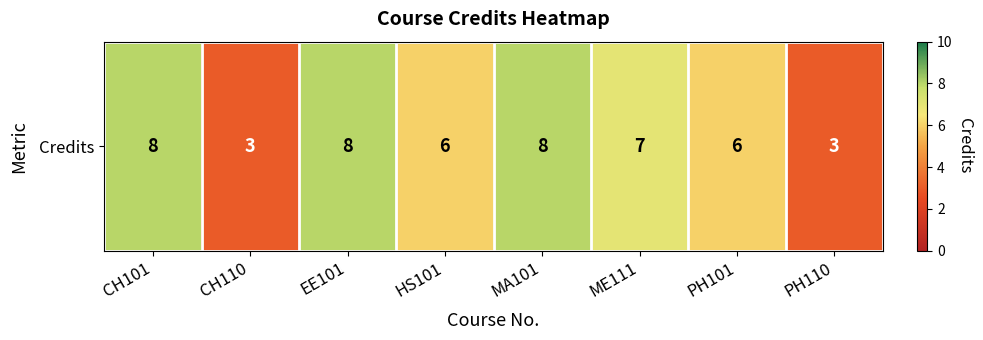

Rank the categories by value from highest to lowest.

CH101, EE101, MA101, ME111, HS101, PH101, CH110, PH110